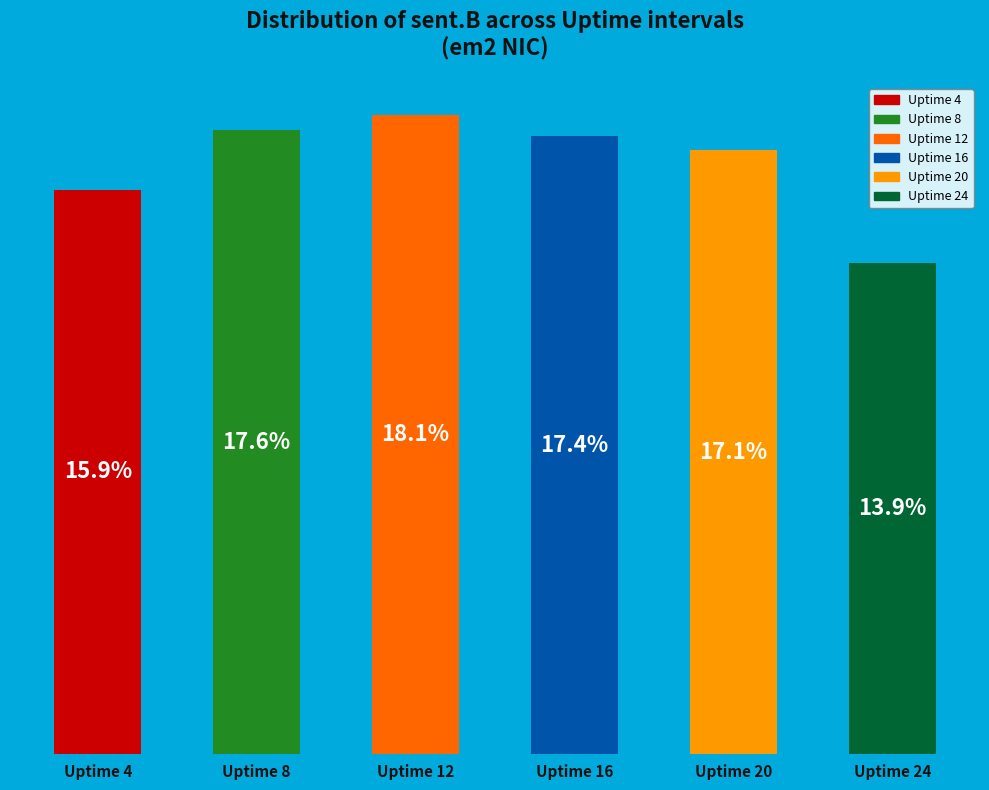

Which category has the lowest value across all series?

Uptime 24